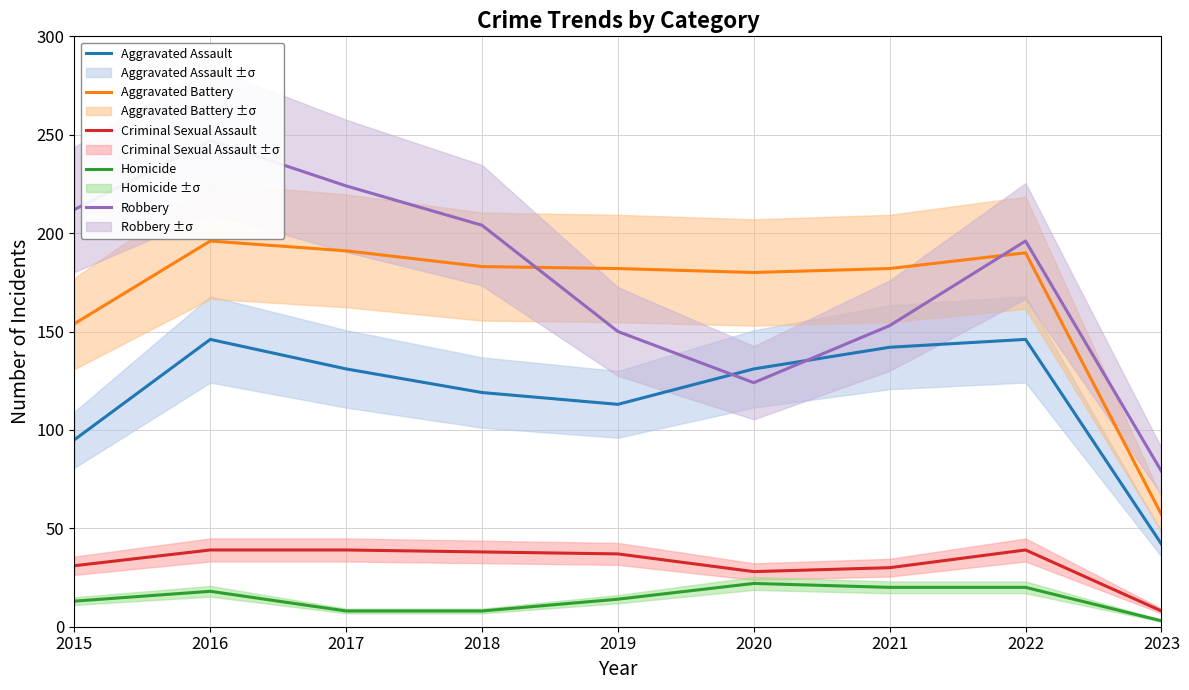

How many values in the Criminal Sexual Assault series exceed 37?

4